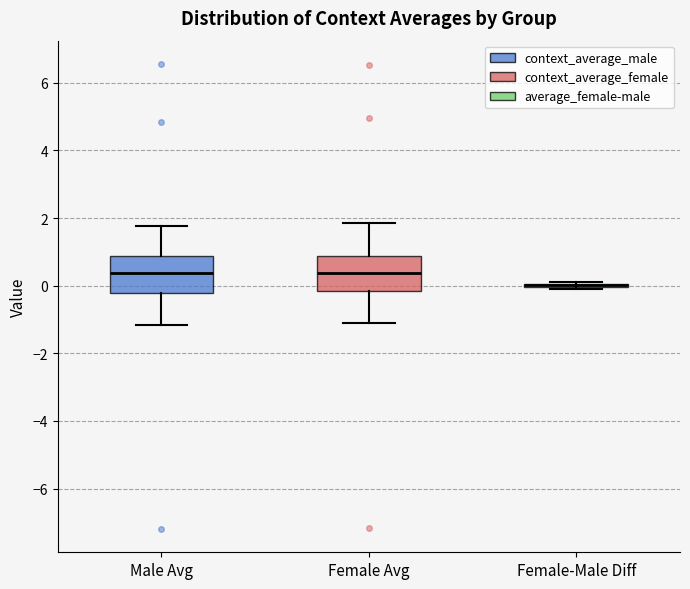

Reading left to right, read every box against the y-axis: the position of its median line, the range the box covers, and the ends of its whiskers. The values are not printed on the chart, so give them approximately, as read against the axis.

Male Avg: median 0.4, box -0.2 to 0.8, whiskers -1.2 to 1.8
Female Avg: median 0.4, box -0.2 to 0.8, whiskers -1.0 to 1.8
Female-Male Diff: box collapsed to a line at 0.0, whiskers 0.0 to 0.2